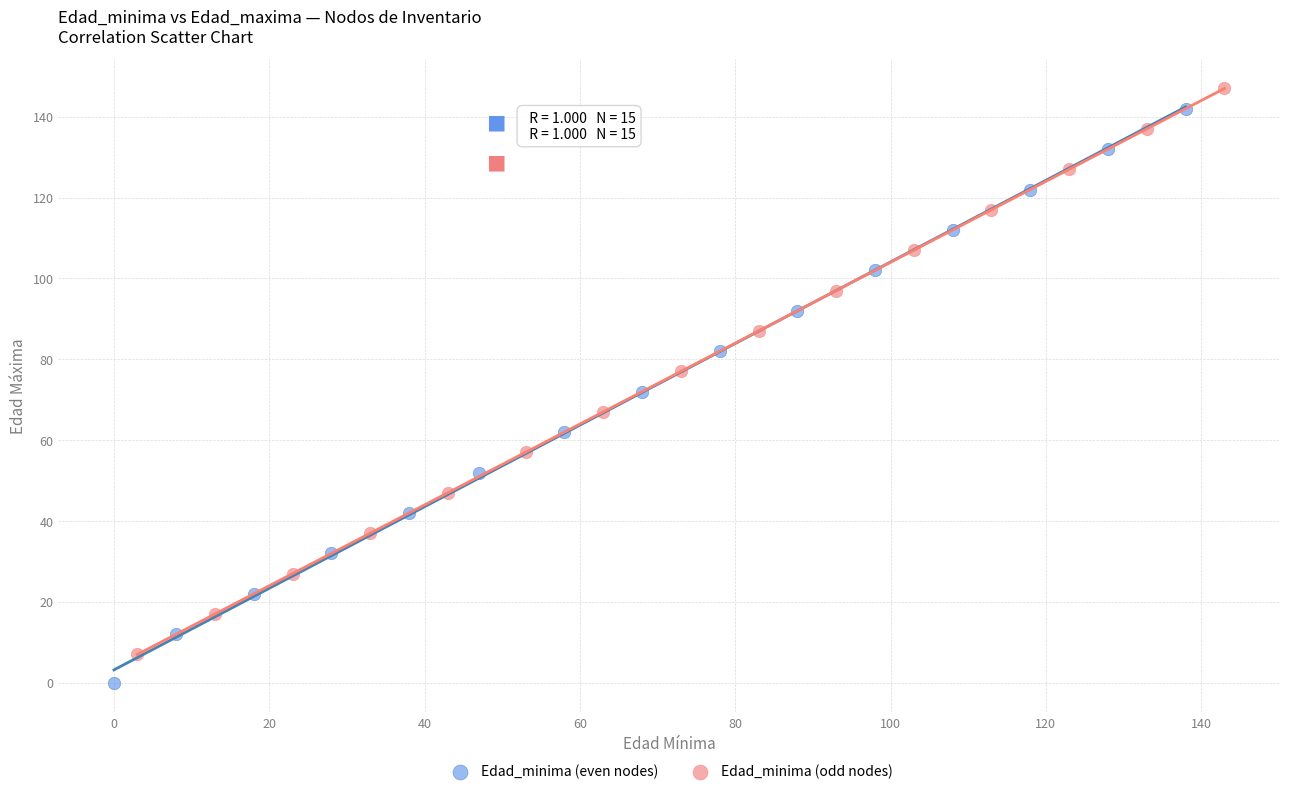

Which series reaches the minimum Y coordinate?

Edad_minima (even nodes)